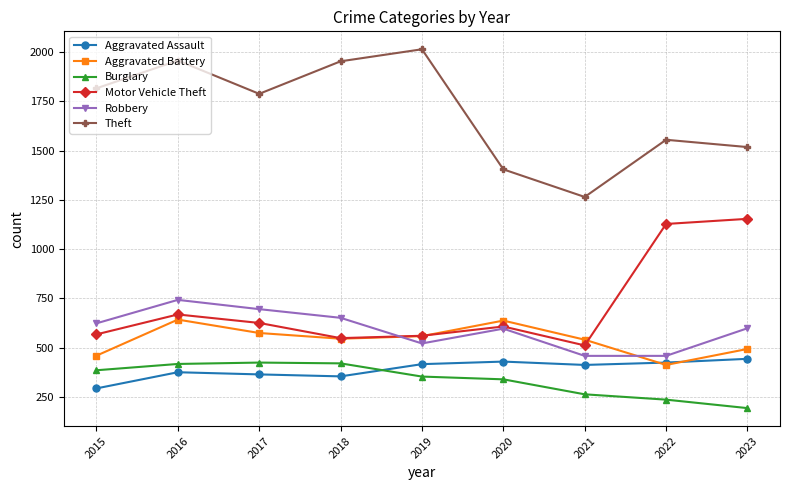

What is the value of the Aggravated Battery point at the 2nd from the left?

643